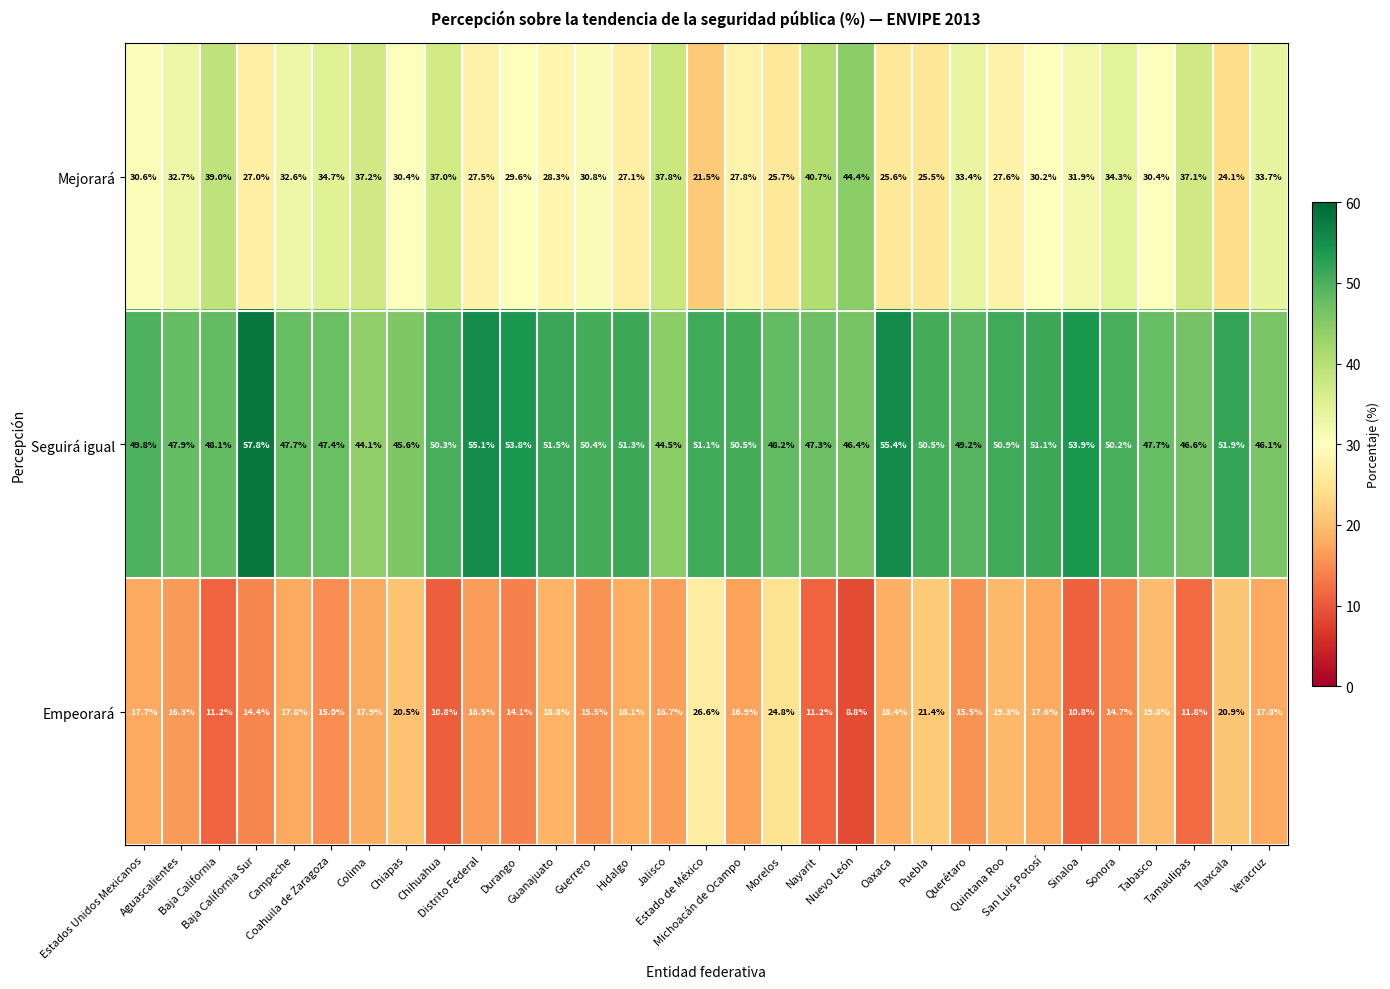

What is the difference between the maximum and second lowest values in the Seguirá igual series?

13.3